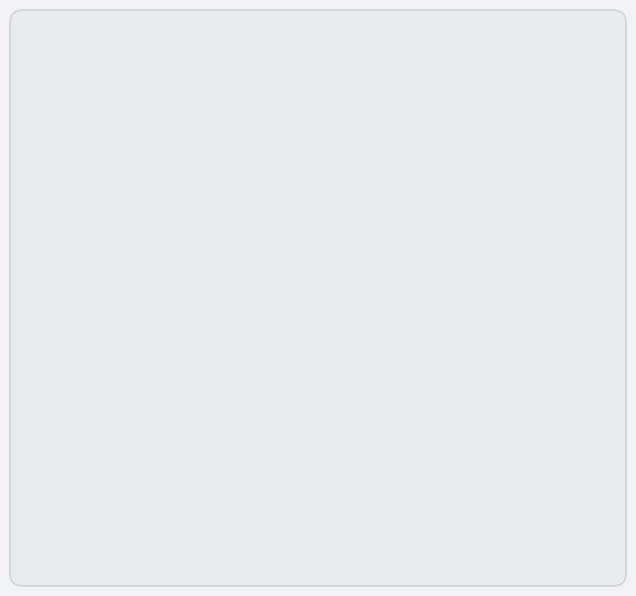

Which category has the smallest portion of the pie?

kmeans_k-means++